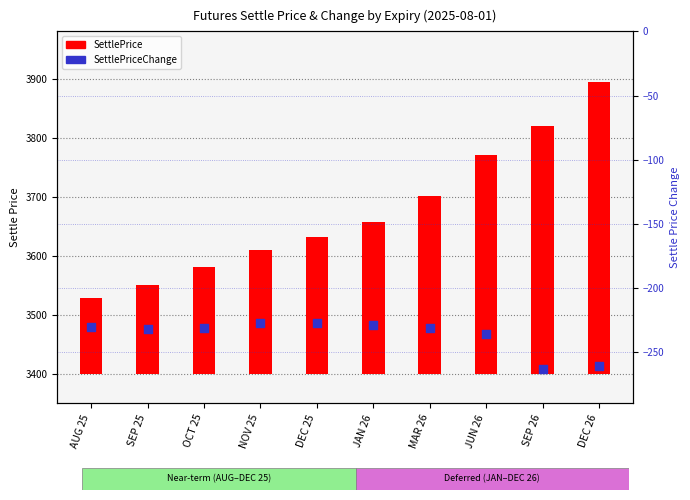

Is the value of SettlePrice at JUN 26 greater than the value of SettlePriceChange at DEC 26?

Yes